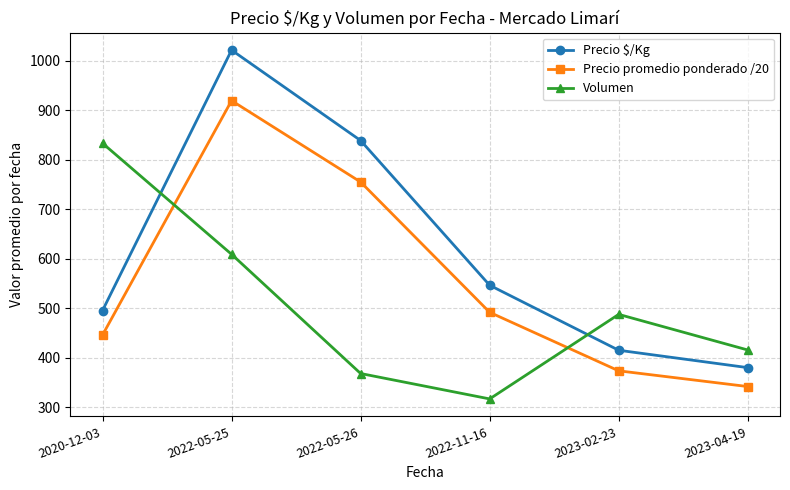

Which series changed the most between 2022-11-16 and 2023-02-23?

Volumen